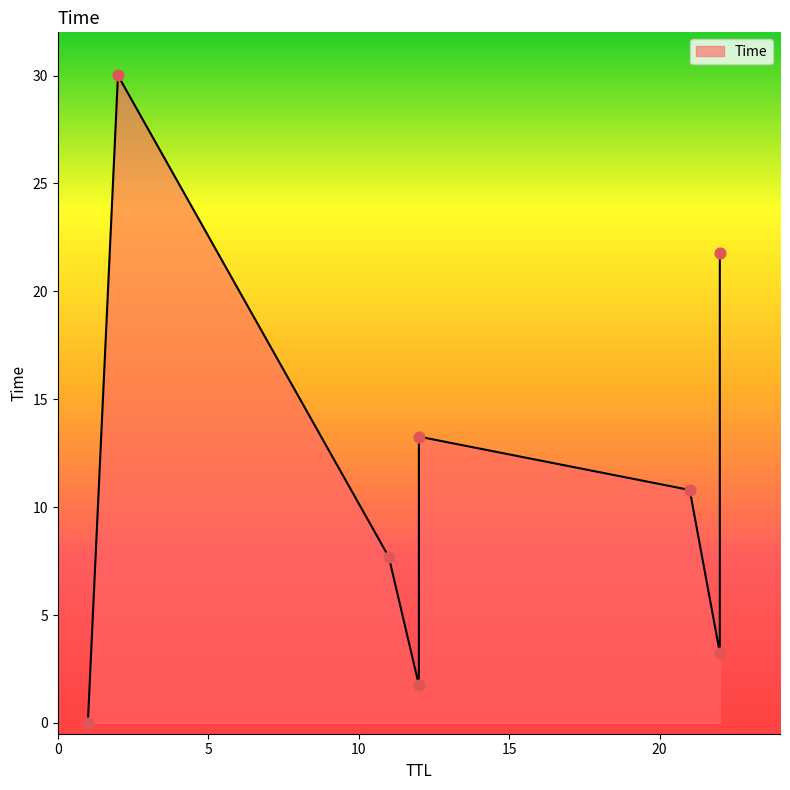

What is the change in value from 22 to 12?

+10.0